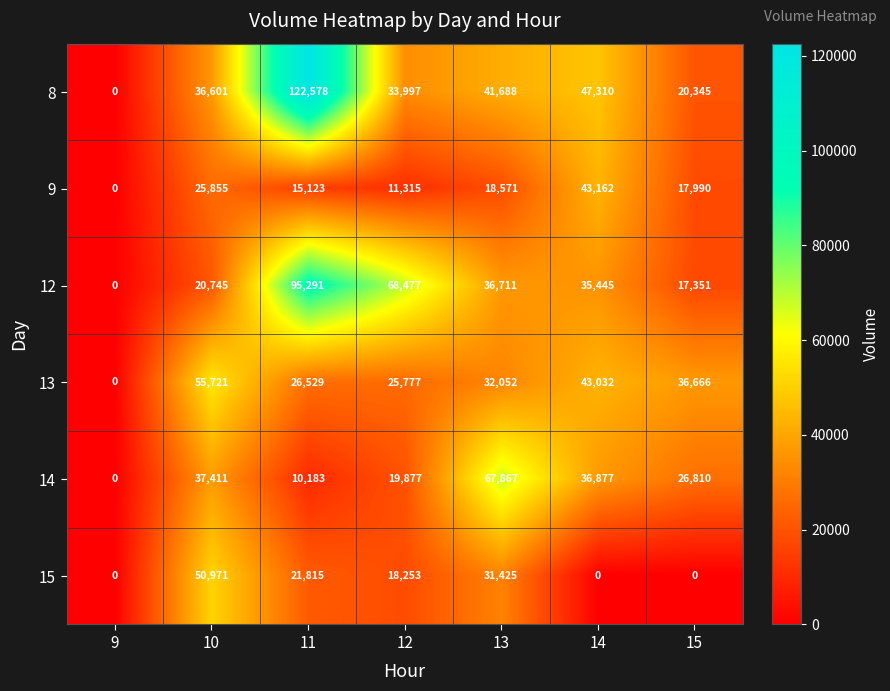

What is the difference between the highest and lowest values at 11?

112395